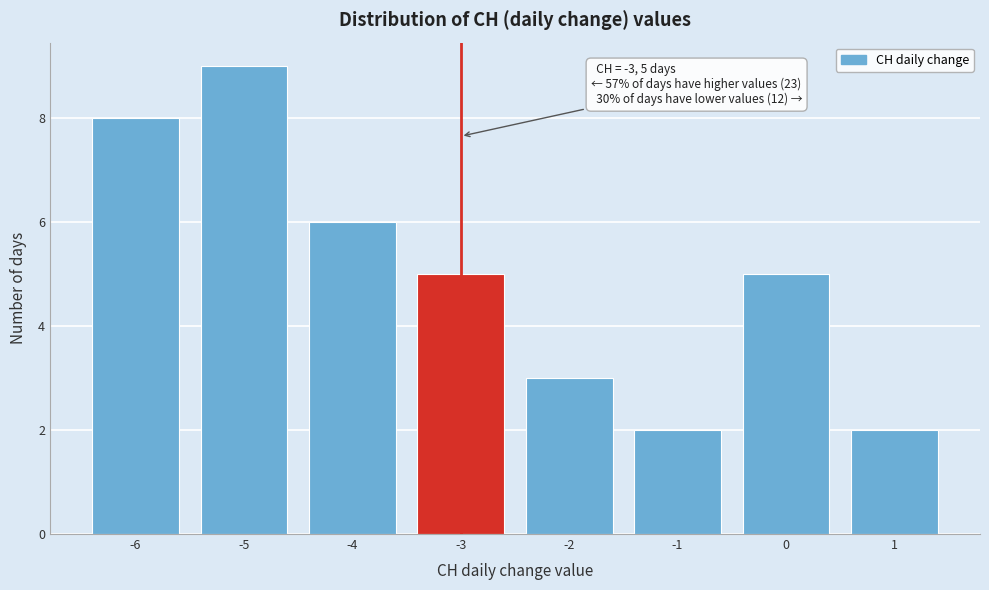

Reading left to right, list all the values displayed in this chart.

-6=8	-5=9	-4=6	-3=5	-2=3	-1=2	0=5	1=2